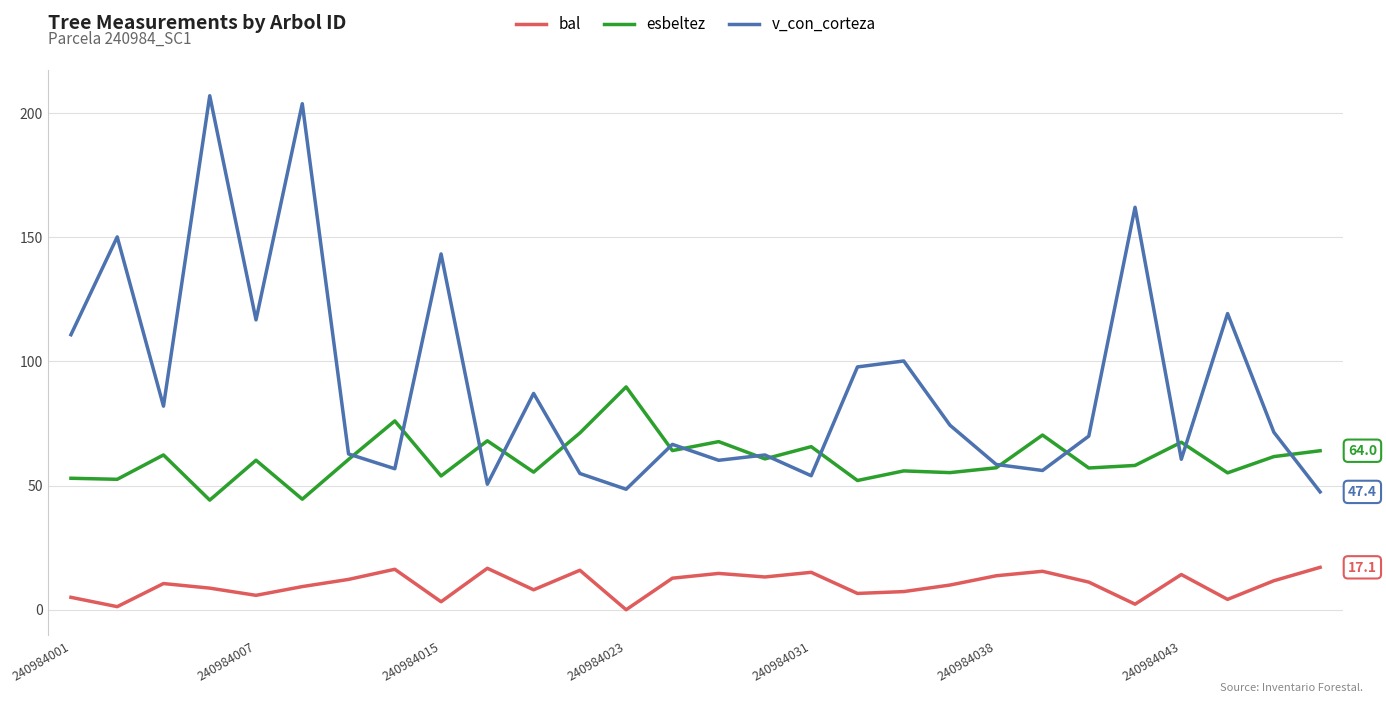

List the series in order of their peak value, lowest first.

bal, esbeltez, v_con_corteza